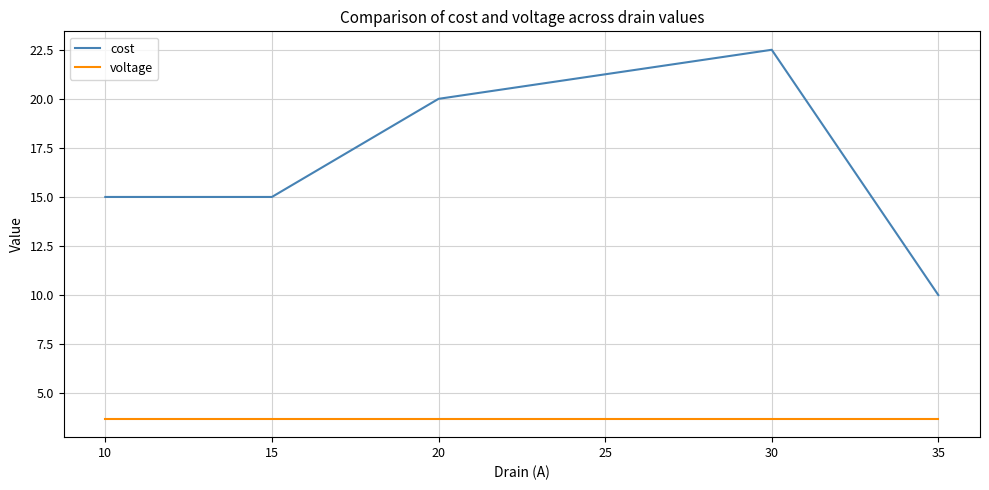

What is the spread (max minus min) of values at 15?

11.3